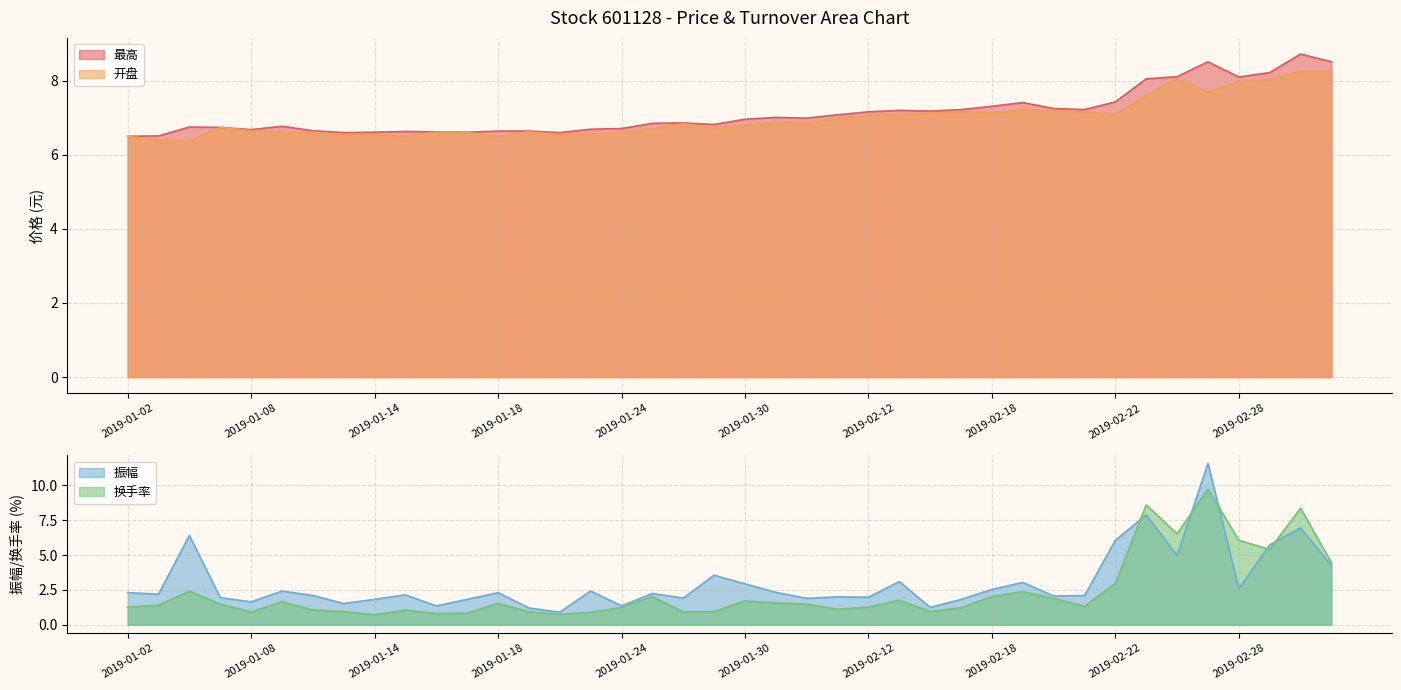

Reading left to right, extract all data points from this chart.

最高: 2019-01-02=6.5	2019-01-03=6.5	2019-01-04=6.8	2019-01-07=6.7	2019-01-08=6.7	2019-01-09=6.8	2019-01-10=6.7	2019-01-11=6.6	2019-01-14=6.6	2019-01-15=6.6	2019-01-16=6.6	2019-01-17=6.6	2019-01-18=6.6	2019-01-21=6.6	2019-01-22=6.6	2019-01-23=6.7	2019-01-24=6.7	2019-01-25=6.8	2019-01-28=6.9	2019-01-29=6.8	2019-01-30=7.0	2019-01-31=7.0	2019-02-01=7.0	2019-02-11=7.1	2019-02-12=7.2	2019-02-13=7.2	2019-02-14=7.2	2019-02-15=7.2	2019-02-18=7.3	2019-02-19=7.4	2019-02-20=7.2	2019-02-21=7.2	2019-02-22=7.4	2019-02-25=8.1	2019-02-26=8.1	2019-02-27=8.5	2019-02-28=8.1	2019-03-01=8.2	2019-03-04=8.7	2019-03-05=8.5
开盘: 2019-01-02=6.5	2019-01-03=6.4	2019-01-04=6.4	2019-01-07=6.7	2019-01-08=6.7	2019-01-09=6.6	2019-01-10=6.6	2019-01-11=6.5	2019-01-14=6.5	2019-01-15=6.5	2019-01-16=6.6	2019-01-17=6.6	2019-01-18=6.5	2019-01-21=6.6	2019-01-22=6.5	2019-01-23=6.6	2019-01-24=6.6	2019-01-25=6.7	2019-01-28=6.8	2019-01-29=6.7	2019-01-30=6.8	2019-01-31=6.9	2019-02-01=6.9	2019-02-11=7.0	2019-02-12=7.1	2019-02-13=7.1	2019-02-14=7.1	2019-02-15=7.2	2019-02-18=7.1	2019-02-19=7.2	2019-02-20=7.2	2019-02-21=7.2	2019-02-22=7.1	2019-02-25=7.6	2019-02-26=8.1	2019-02-27=7.7	2019-02-28=8.0	2019-03-01=8.0	2019-03-04=8.3	2019-03-05=8.3
振幅: 2019-01-02=2.3	2019-01-03=2.2	2019-01-04=6.4	2019-01-07=1.9	2019-01-08=1.6	2019-01-09=2.4	2019-01-10=2.1	2019-01-11=1.5	2019-01-14=1.8	2019-01-15=2.1	2019-01-16=1.4	2019-01-17=1.8	2019-01-18=2.3	2019-01-21=1.2	2019-01-22=0.9	2019-01-23=2.4	2019-01-24=1.4	2019-01-25=2.2	2019-01-28=1.9	2019-01-29=3.6	2019-01-30=2.9	2019-01-31=2.3	2019-02-01=1.9	2019-02-11=2.0	2019-02-12=2.0	2019-02-13=3.1	2019-02-14=1.3	2019-02-15=1.8	2019-02-18=2.5	2019-02-19=3.0	2019-02-20=2.1	2019-02-21=2.1	2019-02-22=6.1	2019-02-25=7.9	2019-02-26=5.0	2019-02-27=11.6	2019-02-28=2.6	2019-03-01=5.7	2019-03-04=7.0	2019-03-05=4.2
换手率: 2019-01-02=1.3	2019-01-03=1.4	2019-01-04=2.4	2019-01-07=1.5	2019-01-08=0.9	2019-01-09=1.7	2019-01-10=1.1	2019-01-11=0.9	2019-01-14=0.7	2019-01-15=1.1	2019-01-16=0.8	2019-01-17=0.8	2019-01-18=1.5	2019-01-21=0.9	2019-01-22=0.8	2019-01-23=0.9	2019-01-24=1.2	2019-01-25=2.0	2019-01-28=0.9	2019-01-29=0.9	2019-01-30=1.7	2019-01-31=1.6	2019-02-01=1.5	2019-02-11=1.1	2019-02-12=1.3	2019-02-13=1.8	2019-02-14=0.9	2019-02-15=1.2	2019-02-18=2.0	2019-02-19=2.4	2019-02-20=1.9	2019-02-21=1.3	2019-02-22=3.0	2019-02-25=8.6	2019-02-26=6.5	2019-02-27=9.7	2019-02-28=6.1	2019-03-01=5.4	2019-03-04=8.4	2019-03-05=4.5